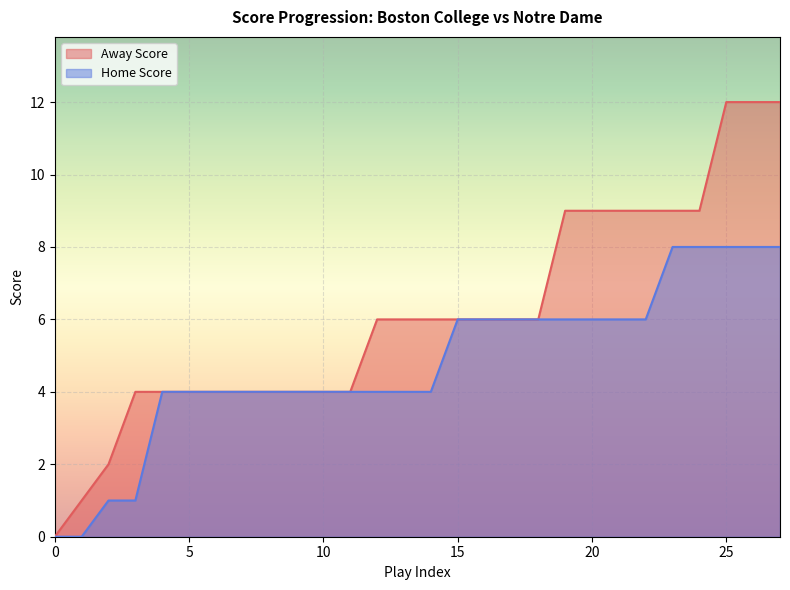

Which series has the largest total across all categories?

Away Score